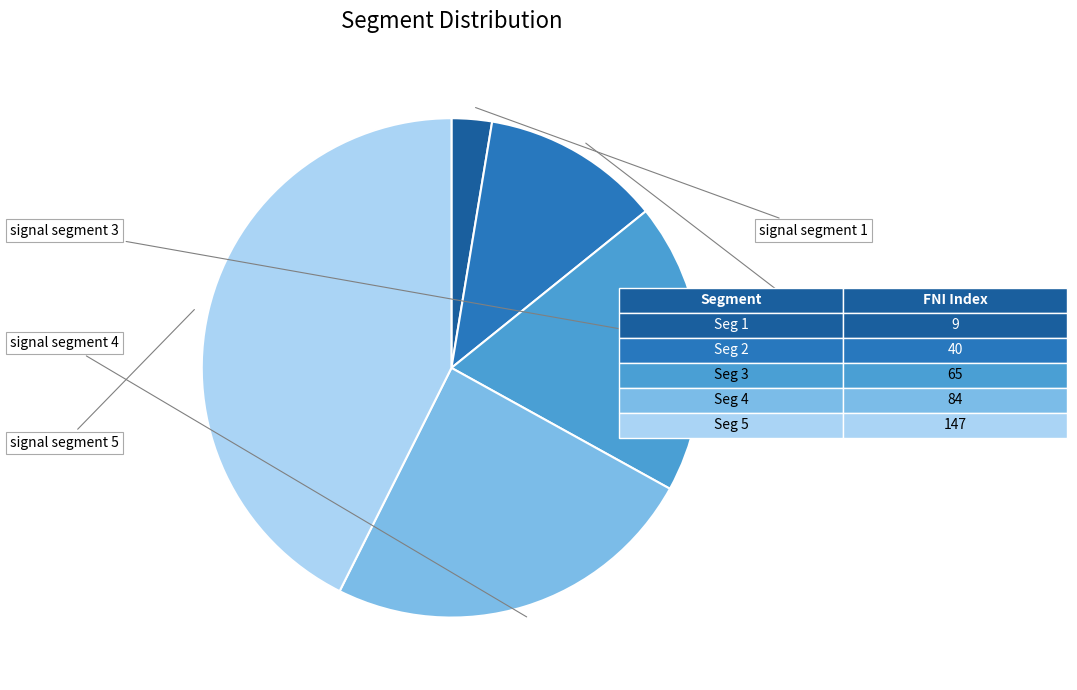

How many segments does this pie chart have?

5